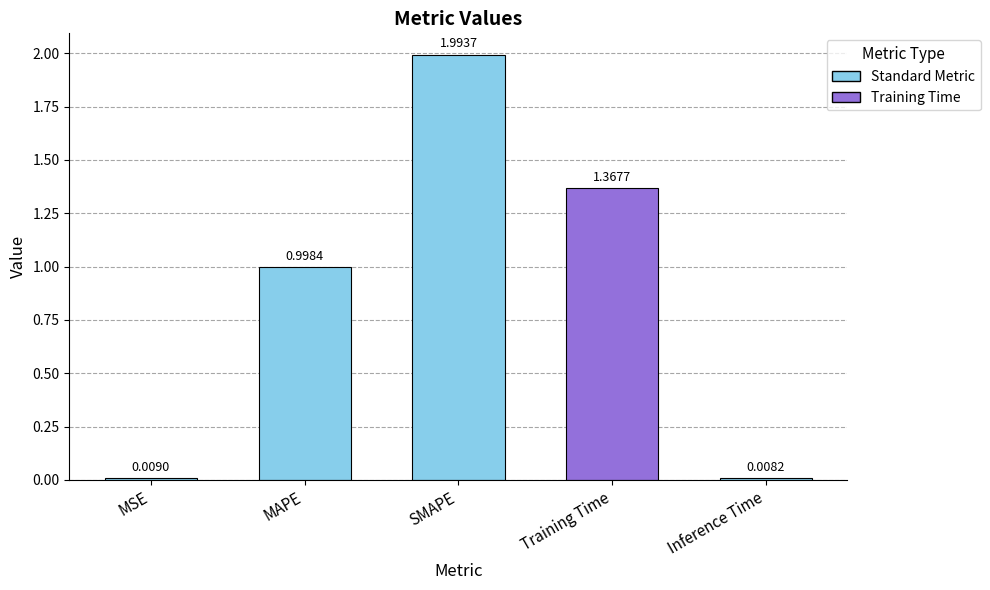

Rank the categories by value from lowest to highest.

Inference Time, MSE, MAPE, Training Time, SMAPE